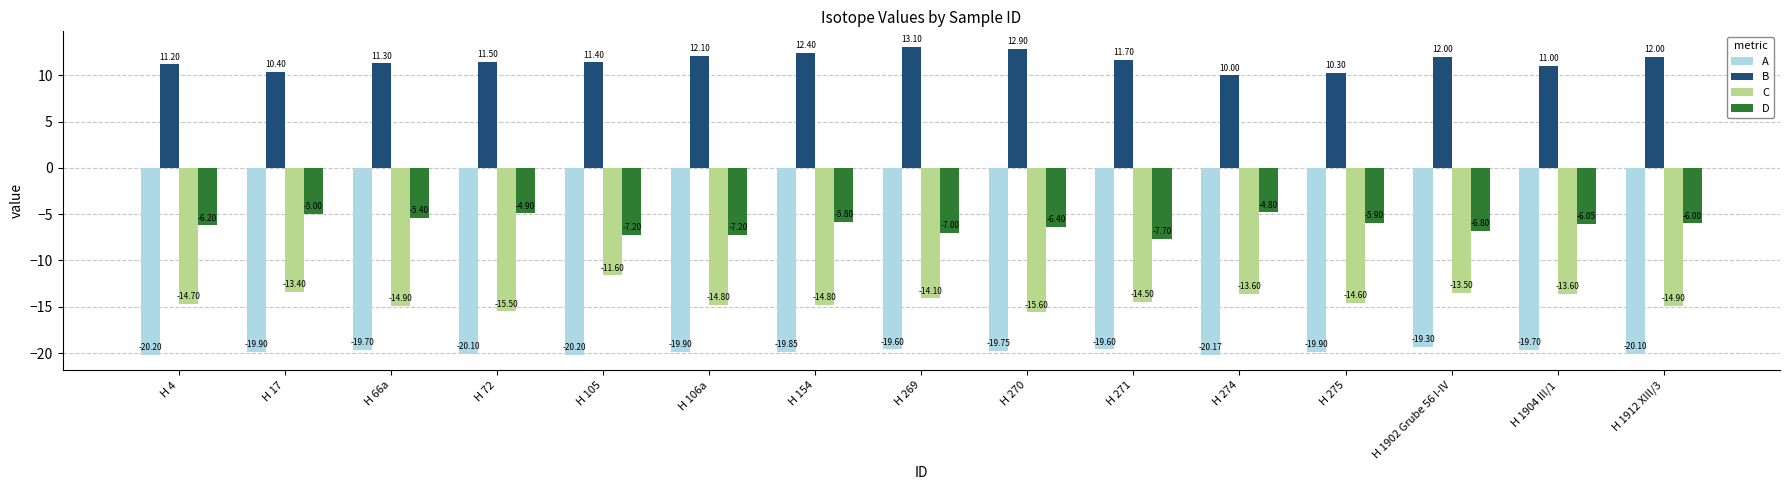

Is the value of C at H 106a greater than the value of A at H 274?

Yes